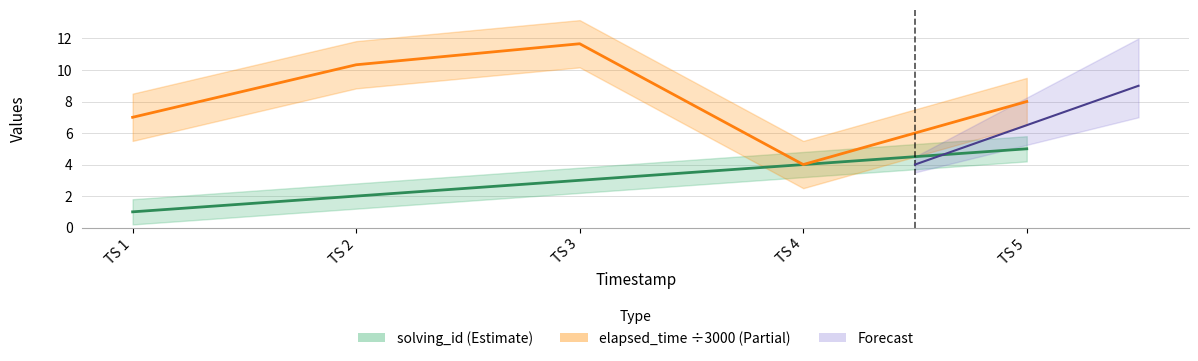

What is the minimum value for solving_id?

1.0